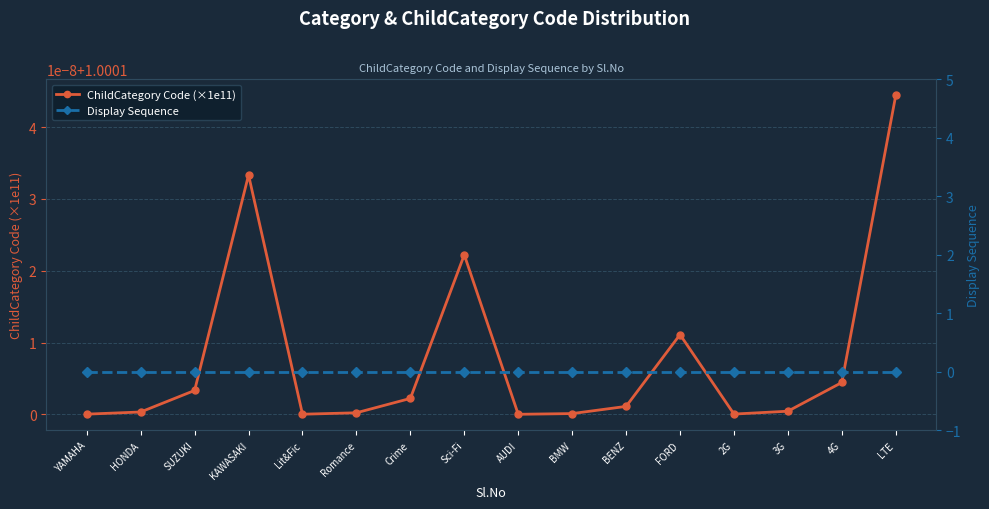

At how many categories does at least one series exceed 0?

16